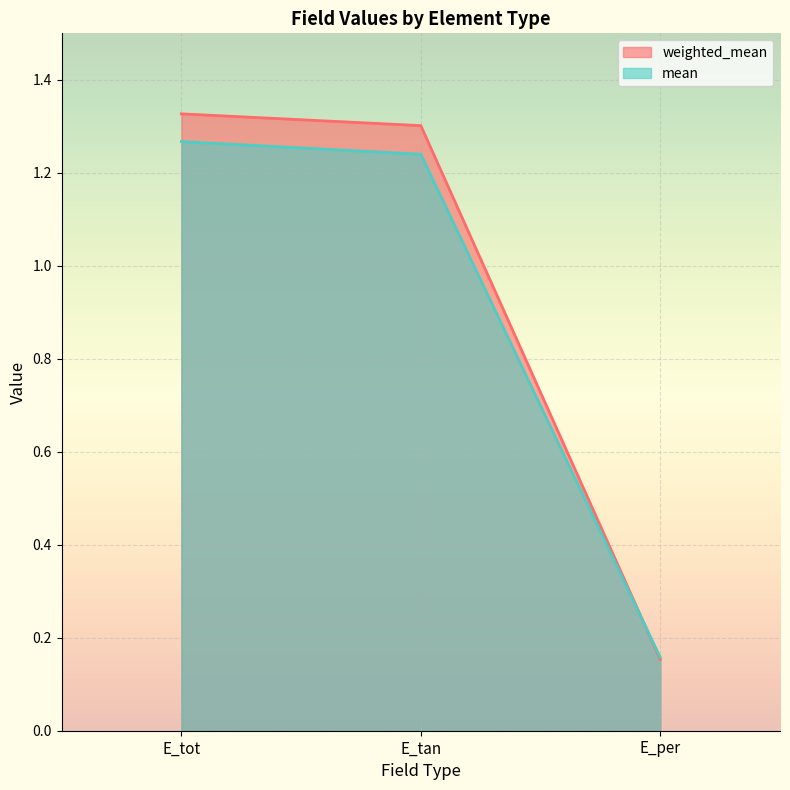

At which label is mean closest to 0?

E_per